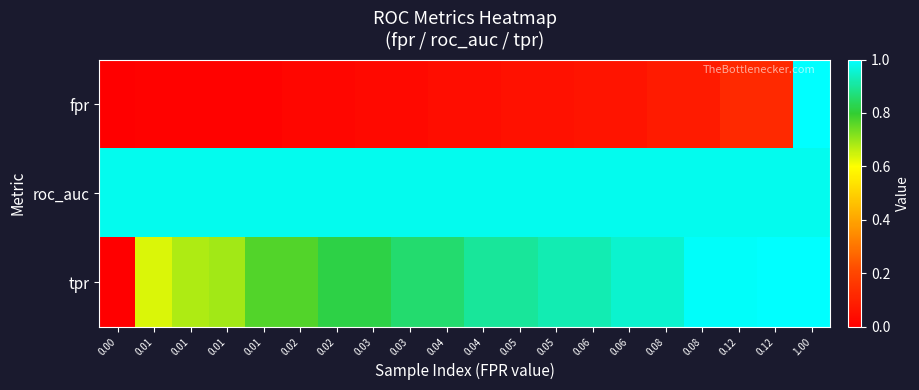

What is the difference between the highest and lowest values at 0.06?

0.9